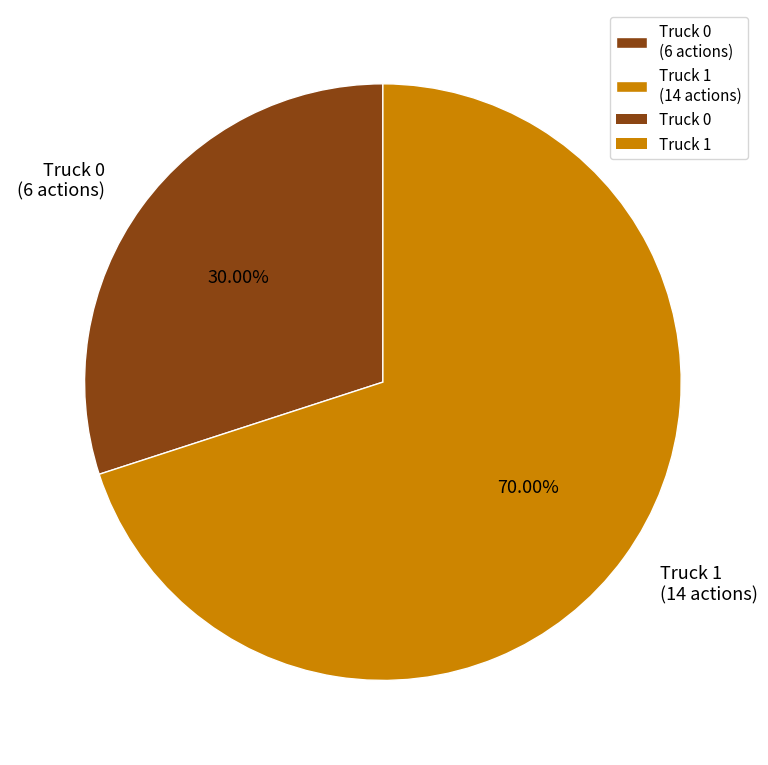

To the nearest percent, what is the difference between the Truck 0 and Truck 1 slice percentages?

40%